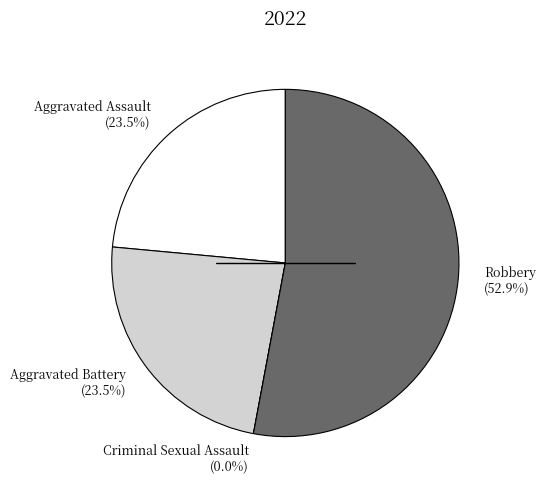

To the nearest percent, what percentage of the pie is Robbery?

53%